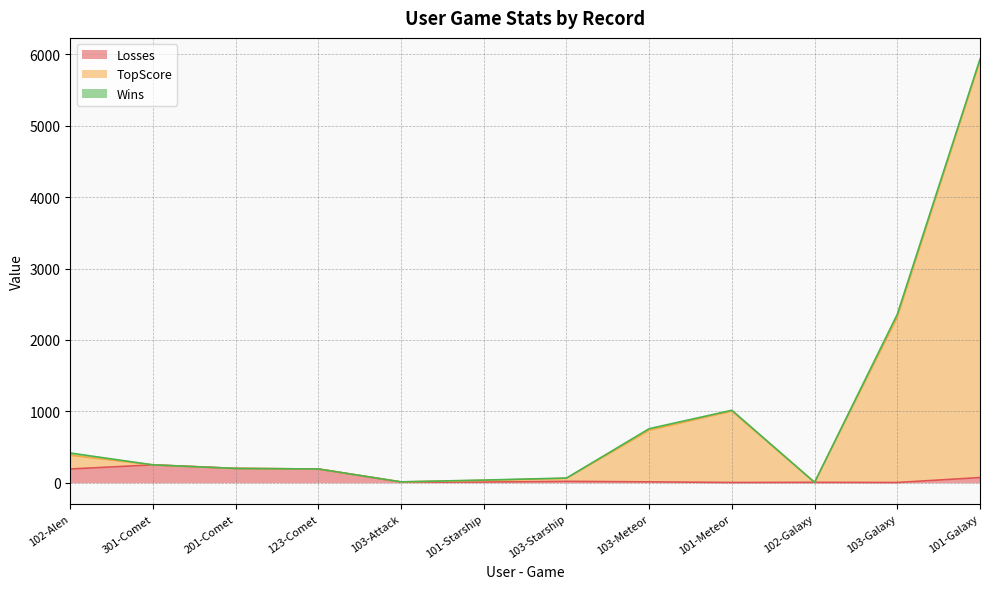

Between 103-Meteor and 103-Starship, which is larger?

103-Starship